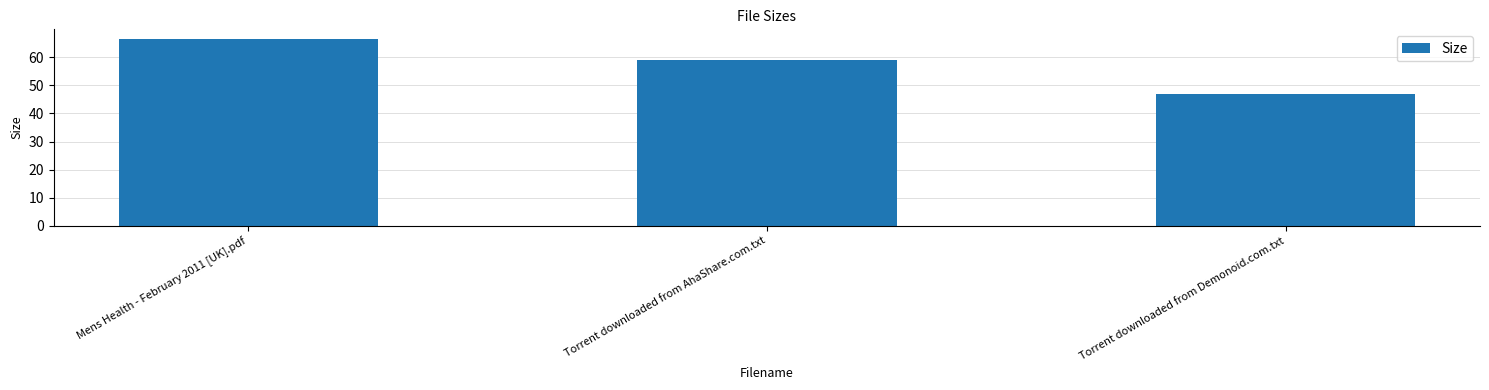

How many distinct data groups are displayed?

1